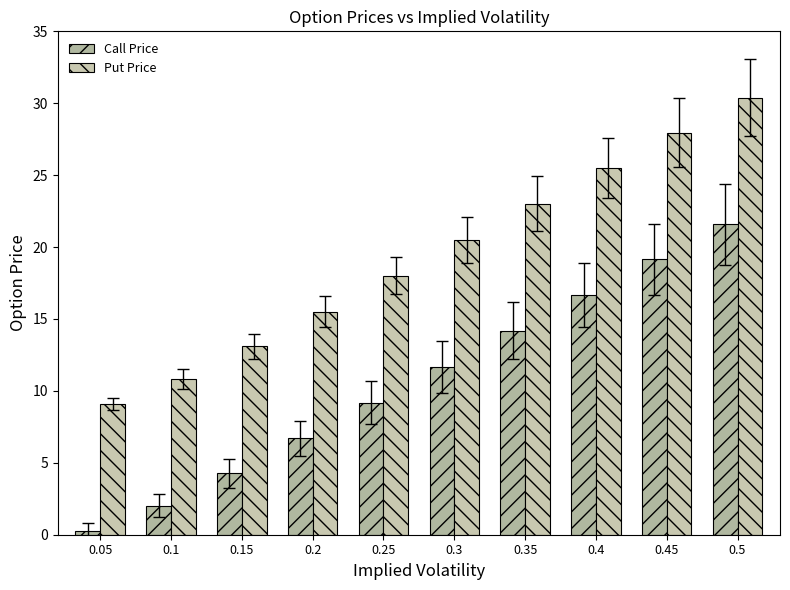

What is the spread (max minus min) of values at 0.1?

8.8